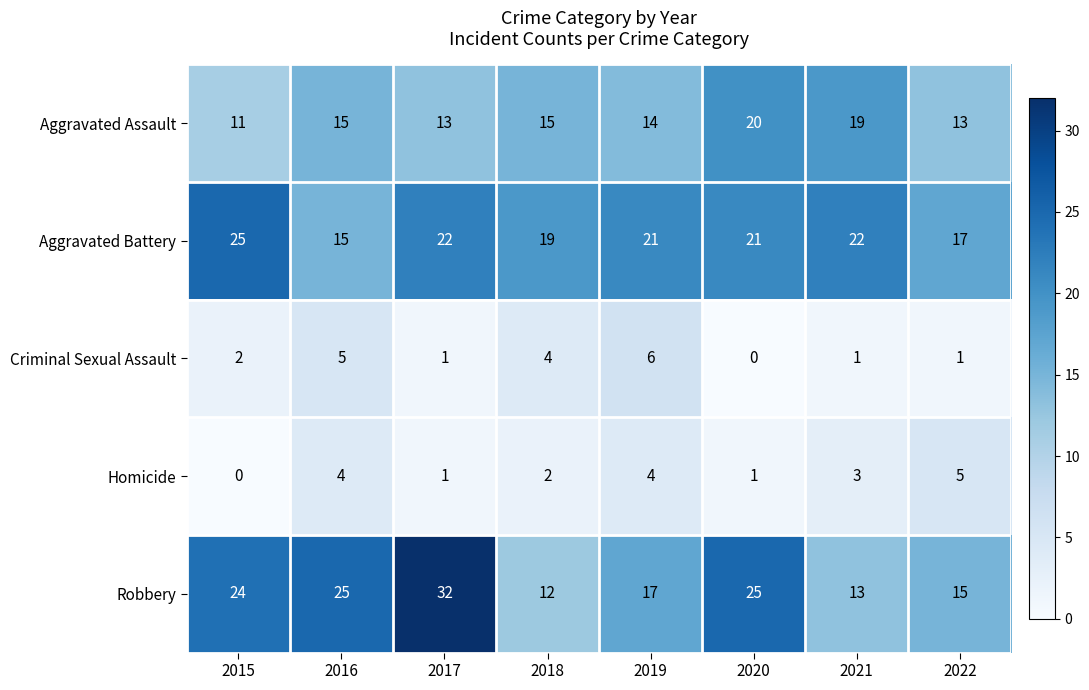

At 2022, list the series in order from largest to smallest.

Aggravated Battery, Robbery, Aggravated Assault, Homicide, Criminal Sexual Assault